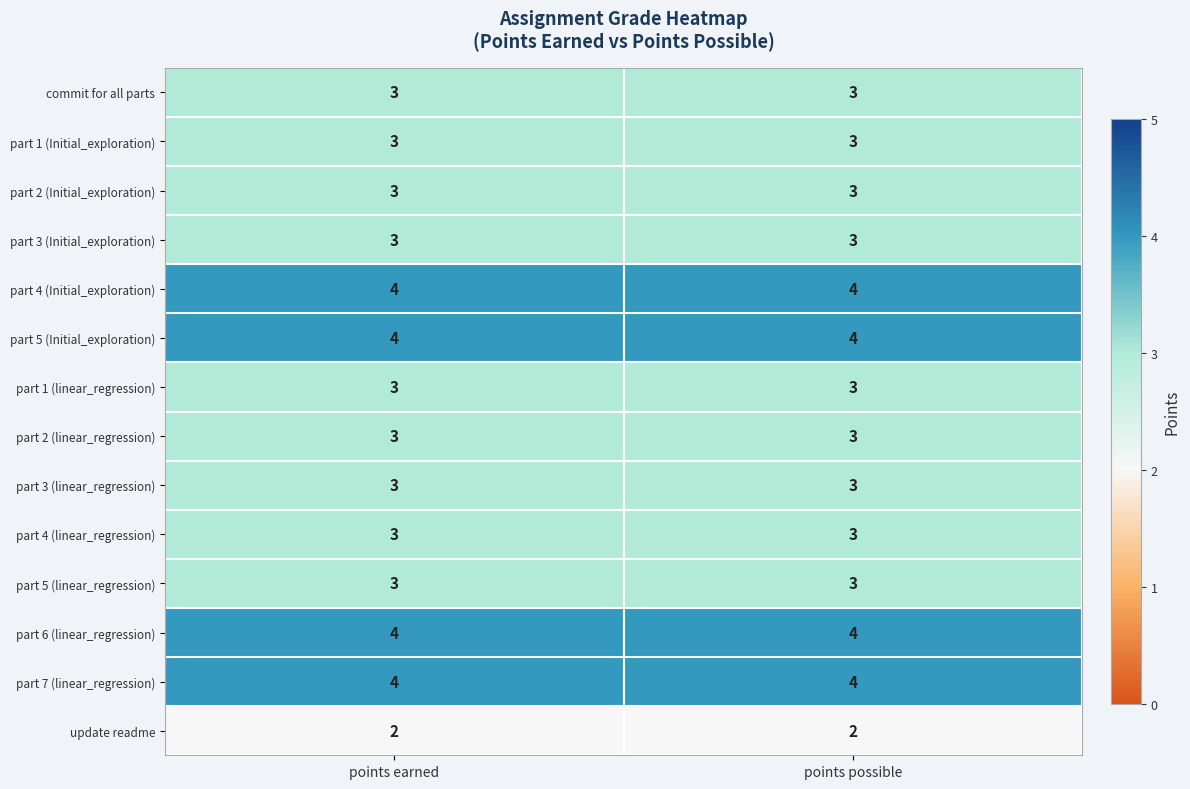

What is the maximum value shown in the chart?

4